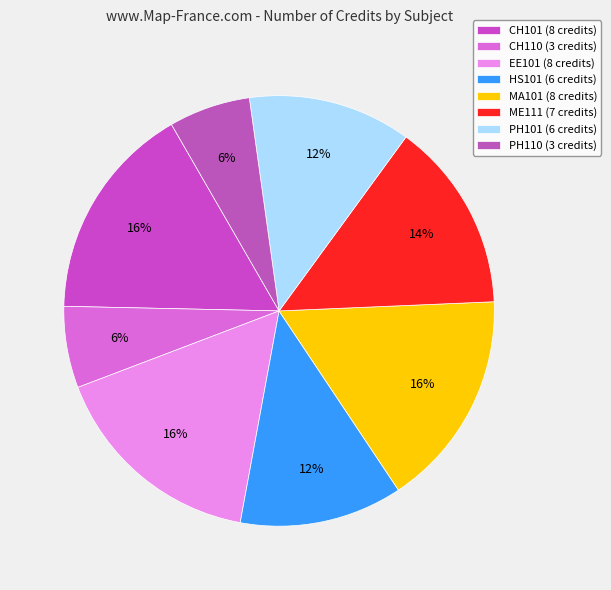

How many slices are in this pie chart?

8